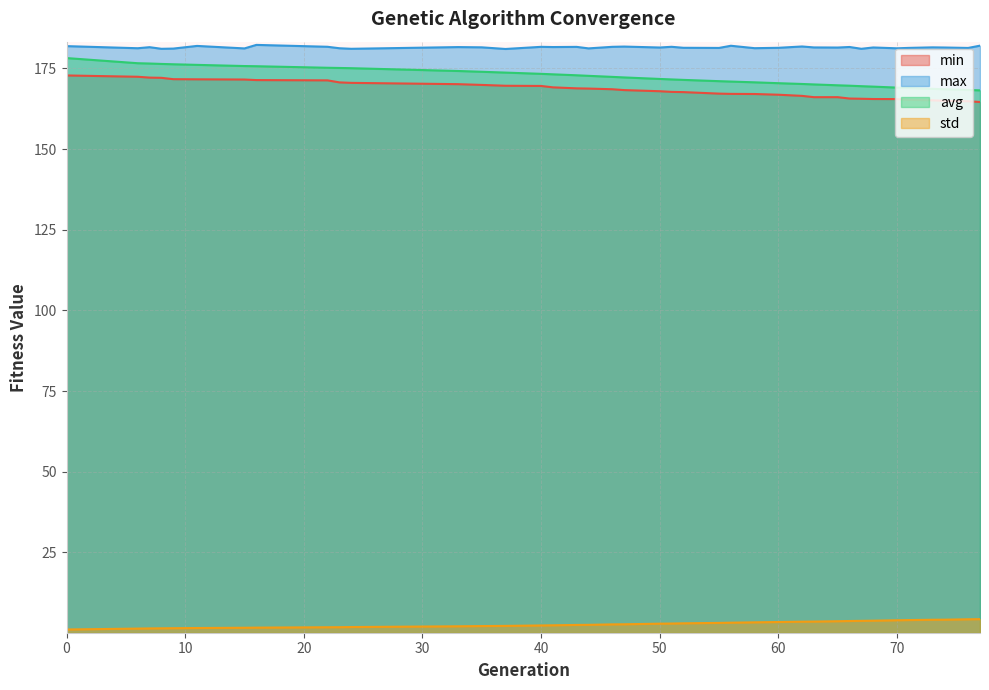

Which series changed the most between 24 and 70?

avg